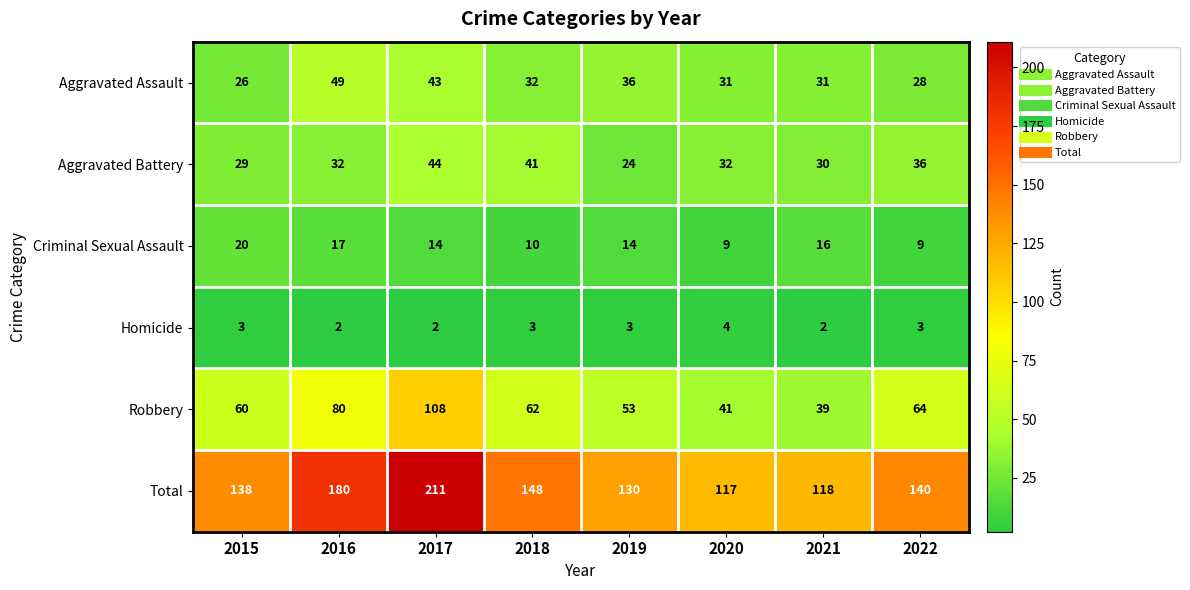

What value does the Aggravated Battery series have at 2022, to the nearest 5?

35